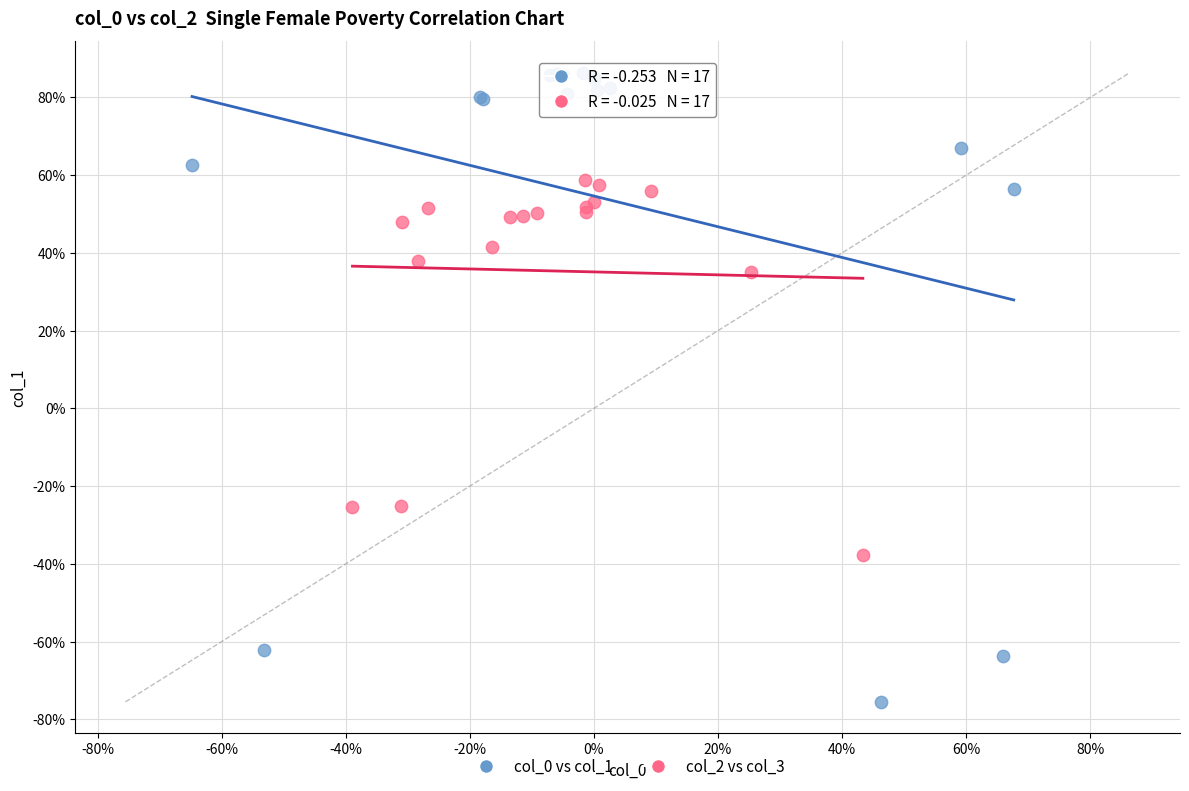

Which series has the largest Y range (max minus min)?

col_0 vs col_1